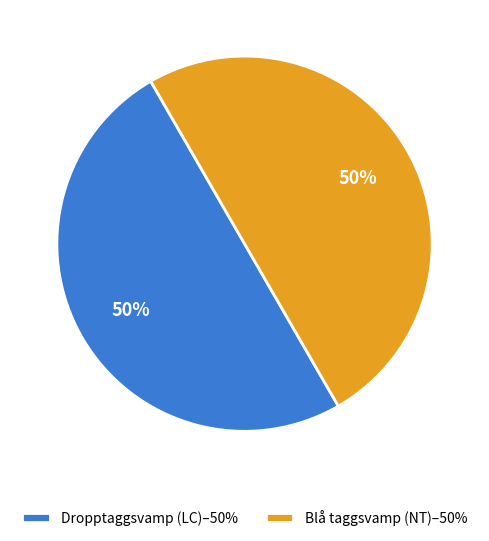

To the nearest percent, what percentage of the pie is Blå taggsvamp (NT)–50%?

50%